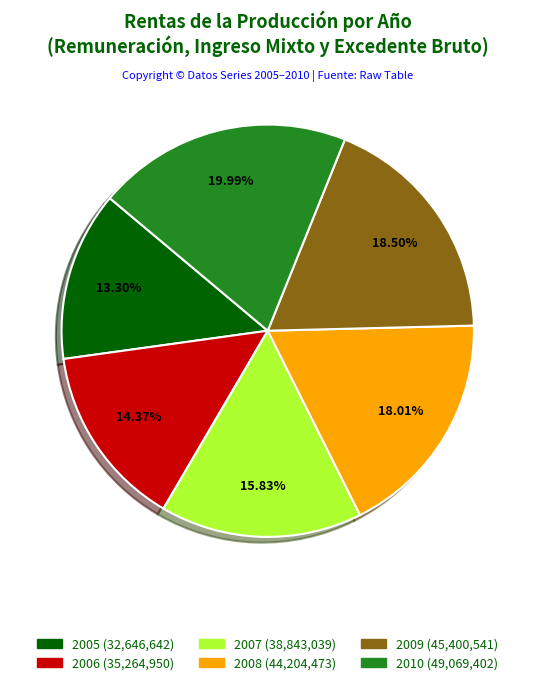

To the nearest percent, what percentage of the pie is 2005?

13%